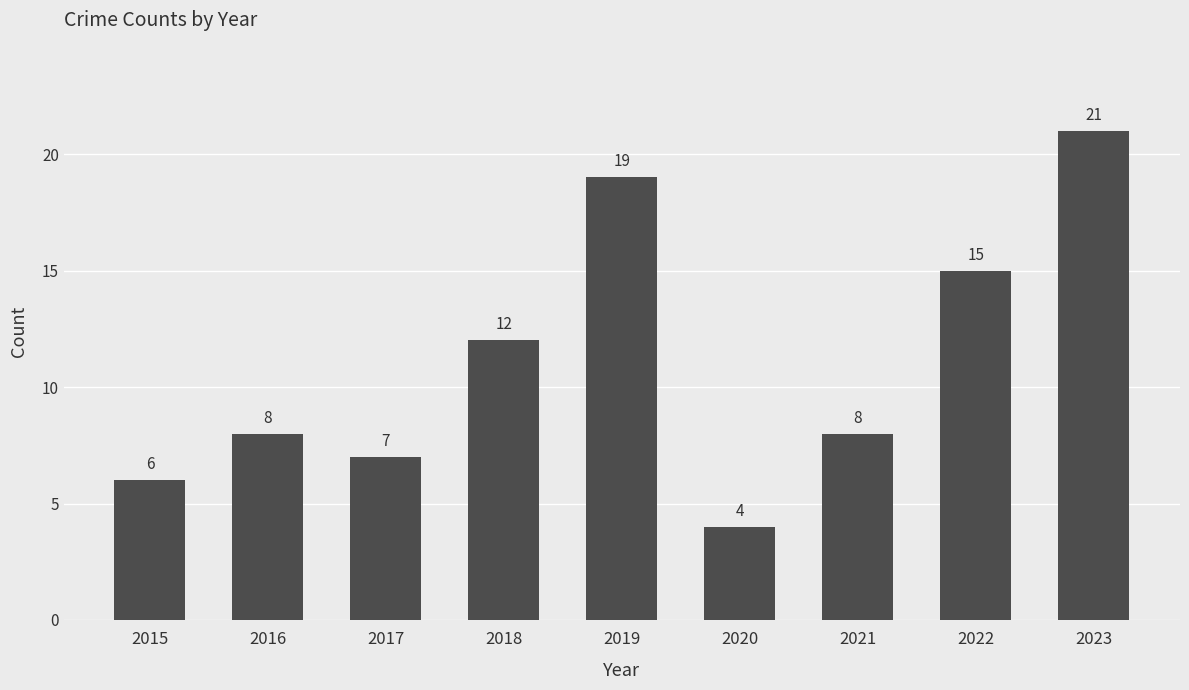

What is the ratio of the value at 2022 to the value at 2016?

1.9